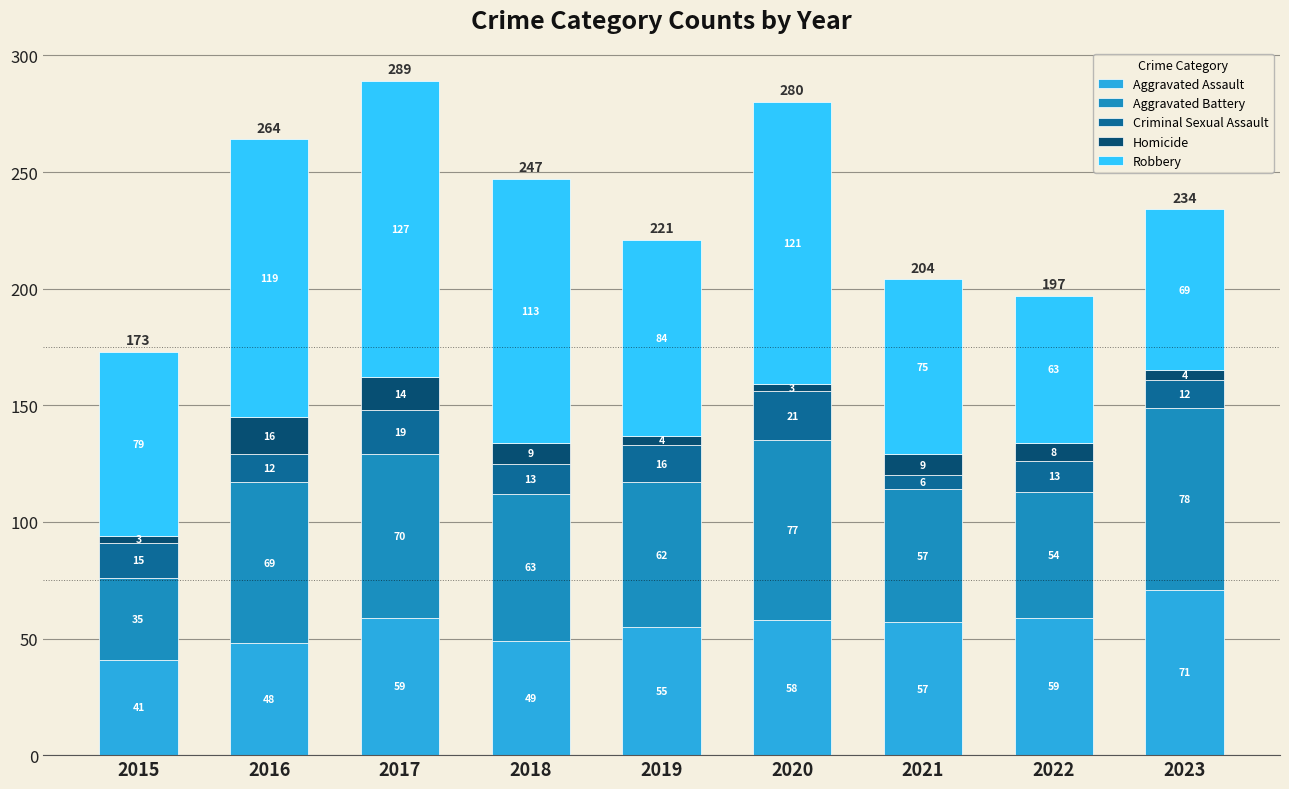

What is the total value across all series at 2022?

197